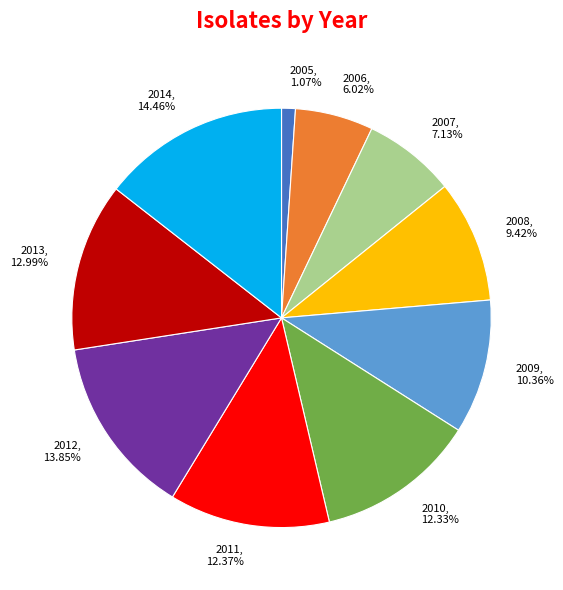

What percentage is NOT represented by 2013?

87.0%